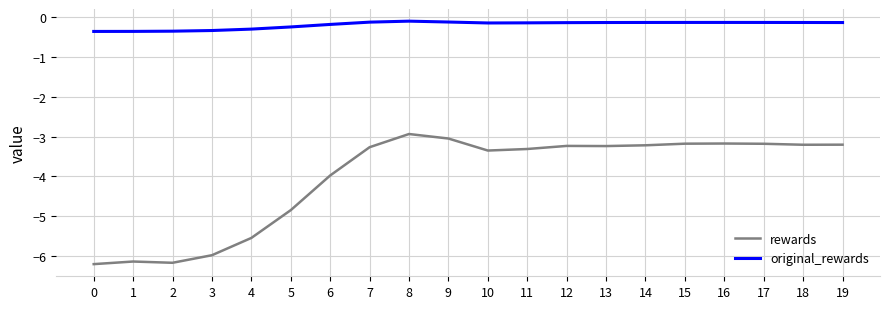

Does the chart display data point markers on the line(s)?

No